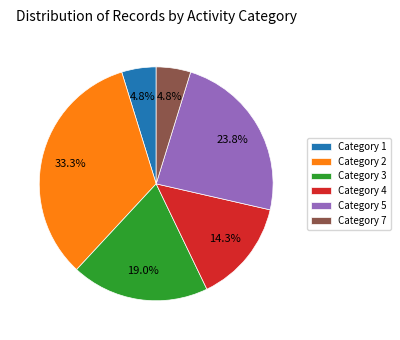

What is the largest slice in the pie chart?

Category 2